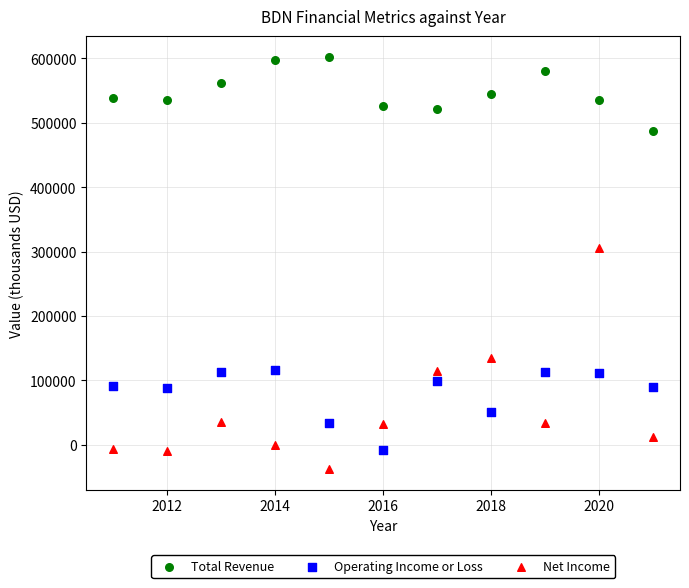

Which series reaches the minimum Y coordinate?

Net Income